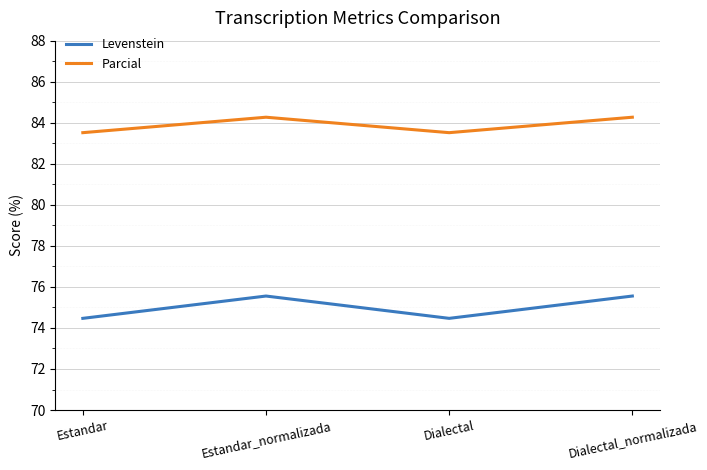

The value of Levenstein at Estandar is 30.4. True or false?

False